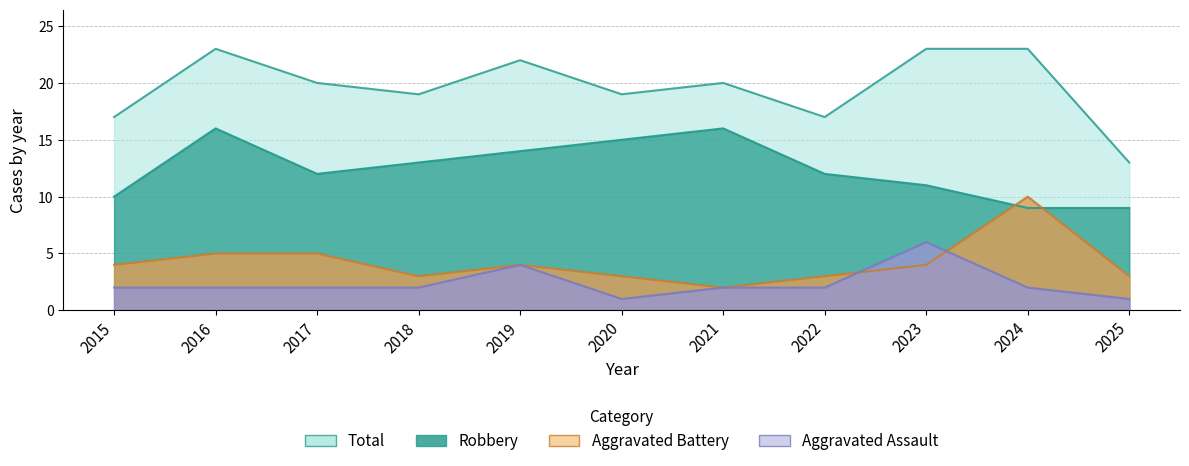

Read the Aggravated Assault value at 2024.

2